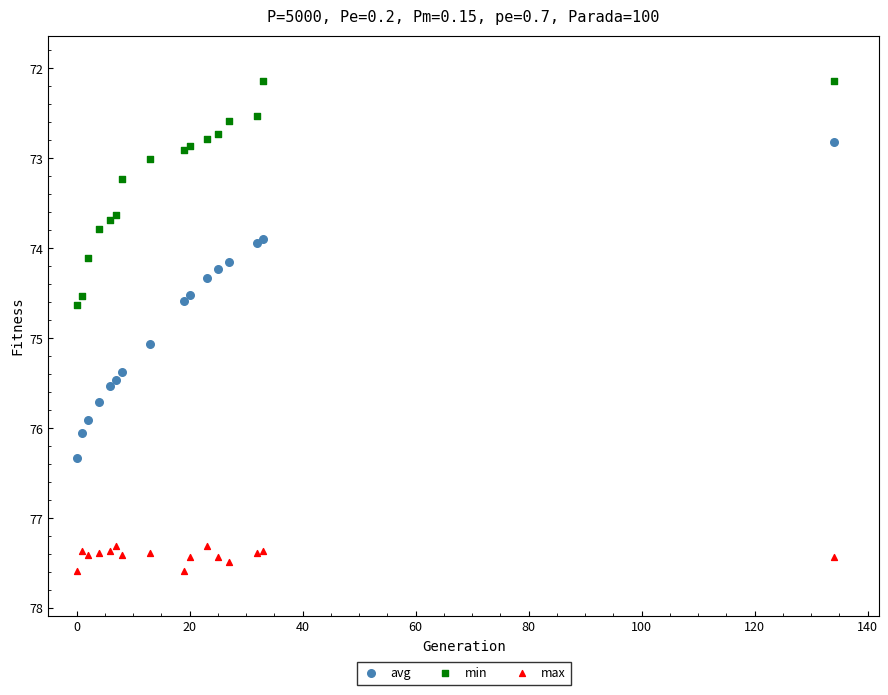

Which series contains the lowest Y value?

min